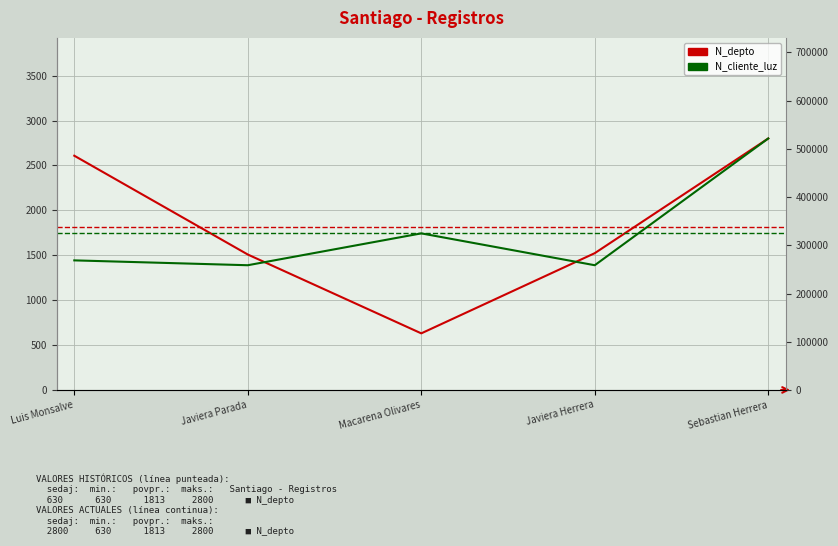

What is the difference between the N_cliente_luz values at Macarena Olivares and Javiera Parada?

66069